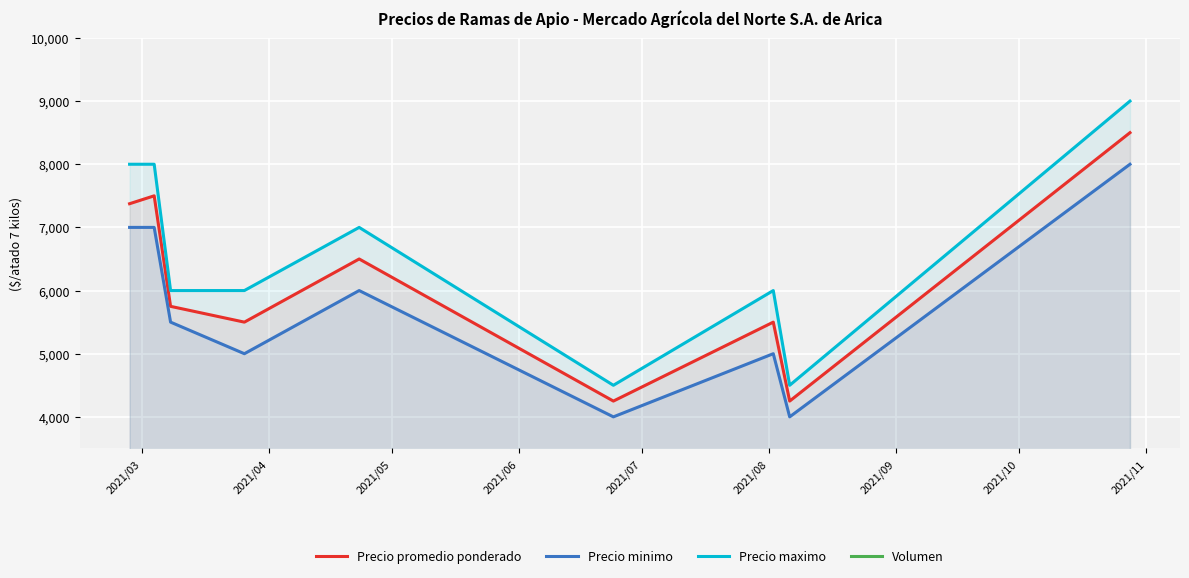

What is the sum of all Precio minimo values?

51500